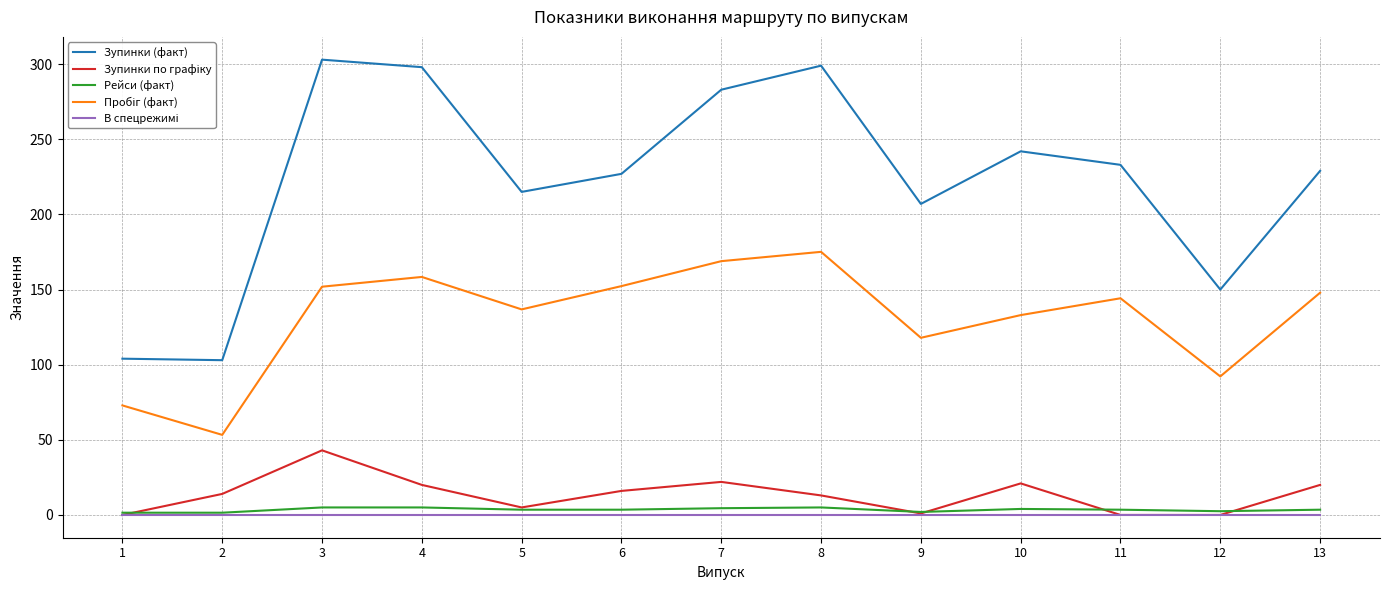

Between 6 and 12, which series saw the biggest shift?

Зупинки (факт)